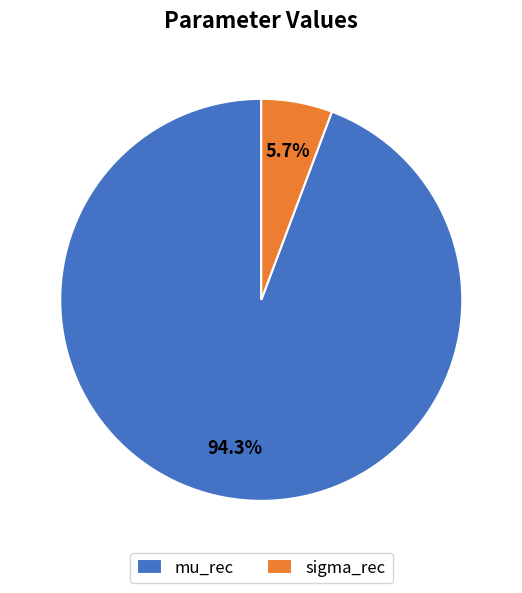

To the nearest percent, what is the difference between the largest and smallest slice percentages?

89%